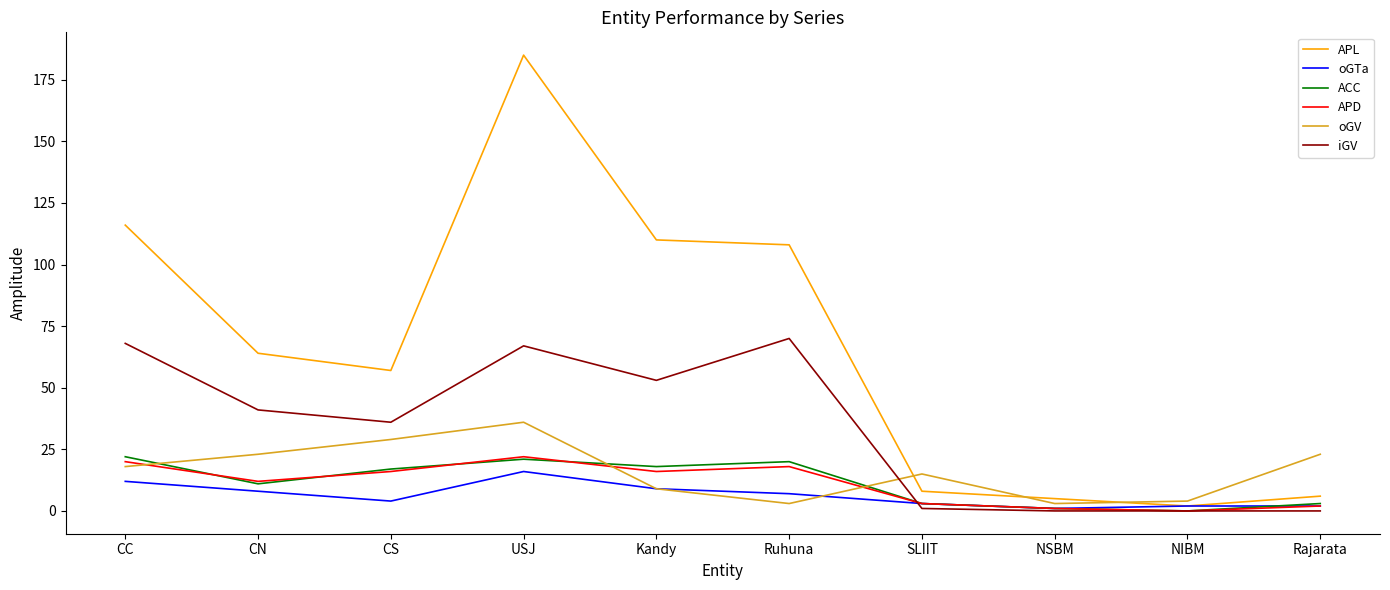

Is it true that ACC equals 21 at USJ?

True